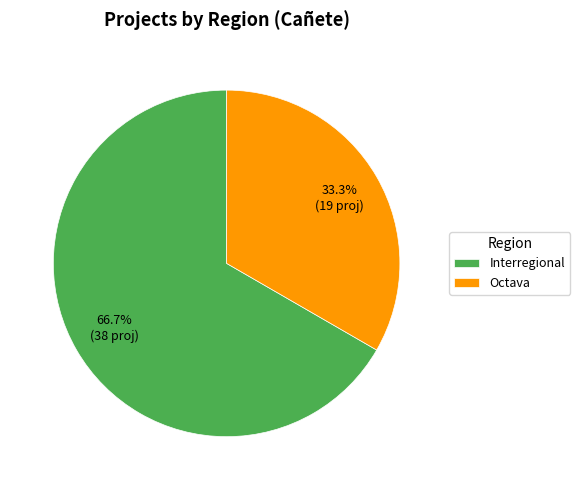

Which category has the smallest portion of the pie?

Octava